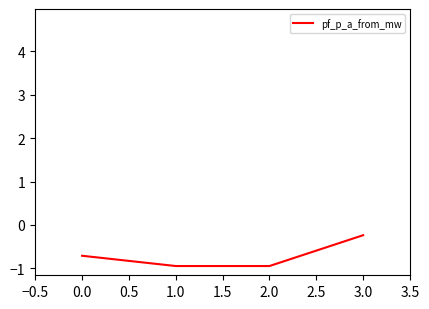

At which label is the value closest to 0?

3.0